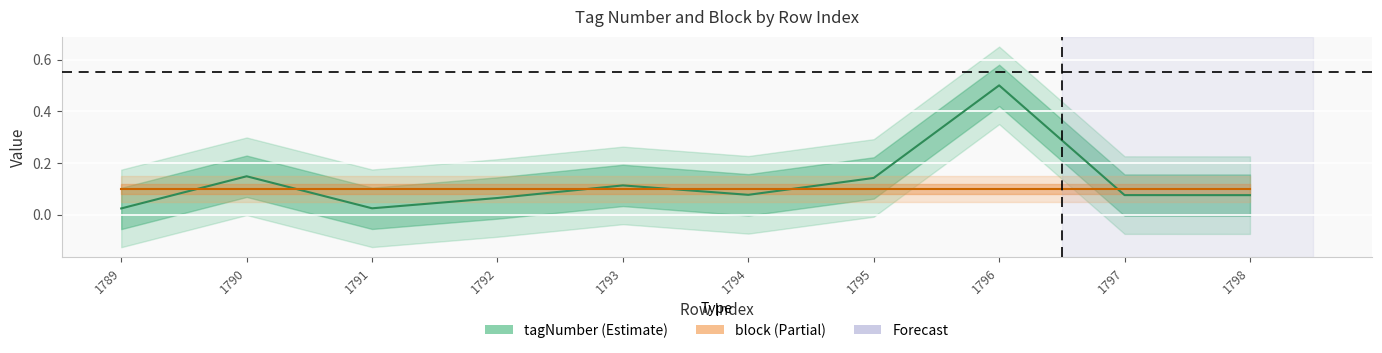

How many lines are shown in the chart?

2